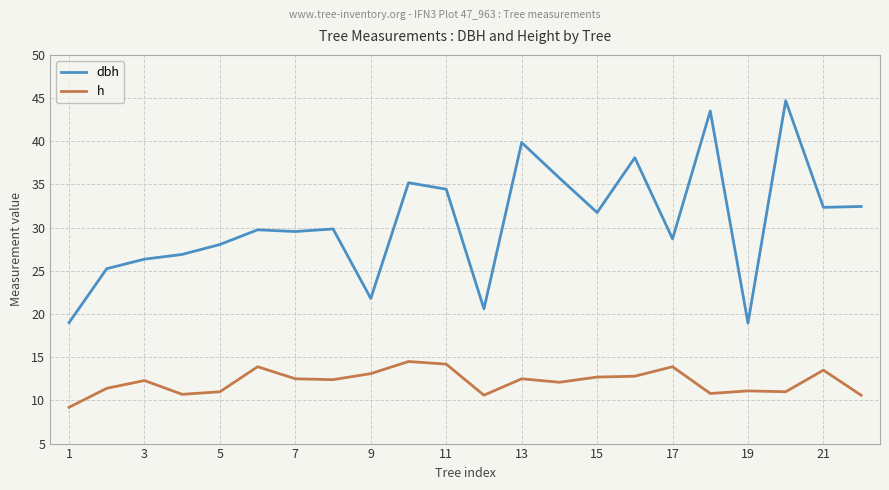

Which series has the largest total across all categories?

dbh